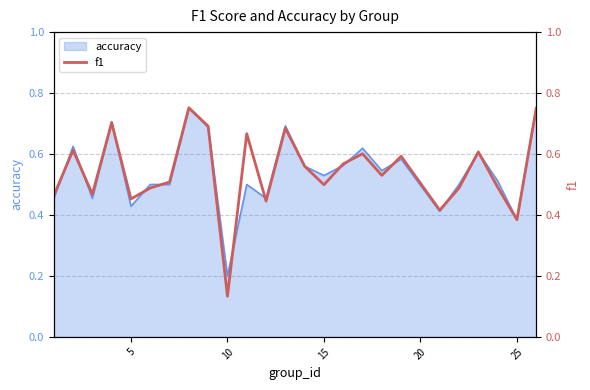

Which category has the lowest value in the accuracy series?

10